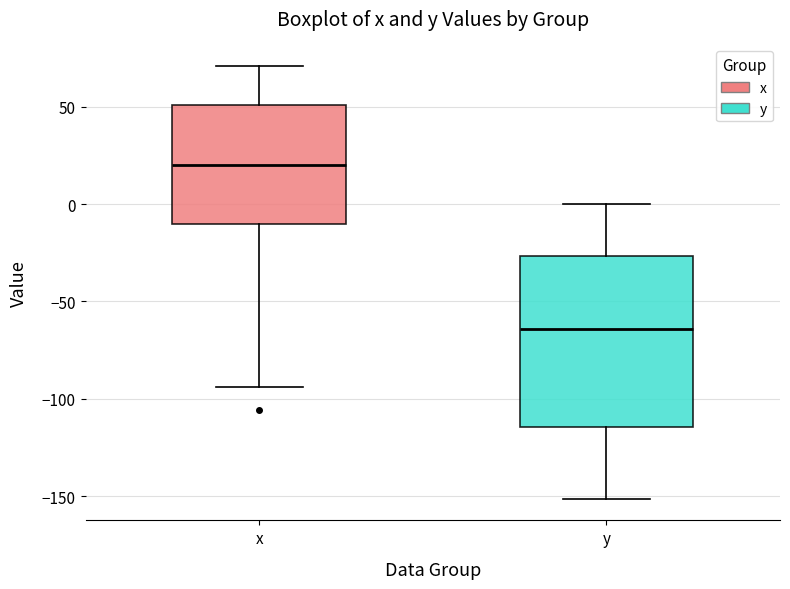

Which box has the lowest median line?

y